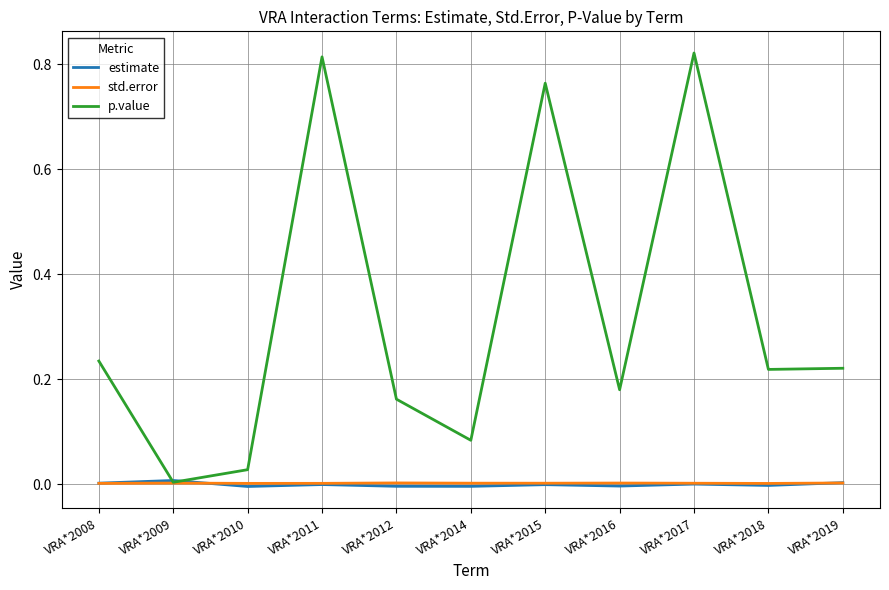

Which series has the largest total across all categories?

p.value